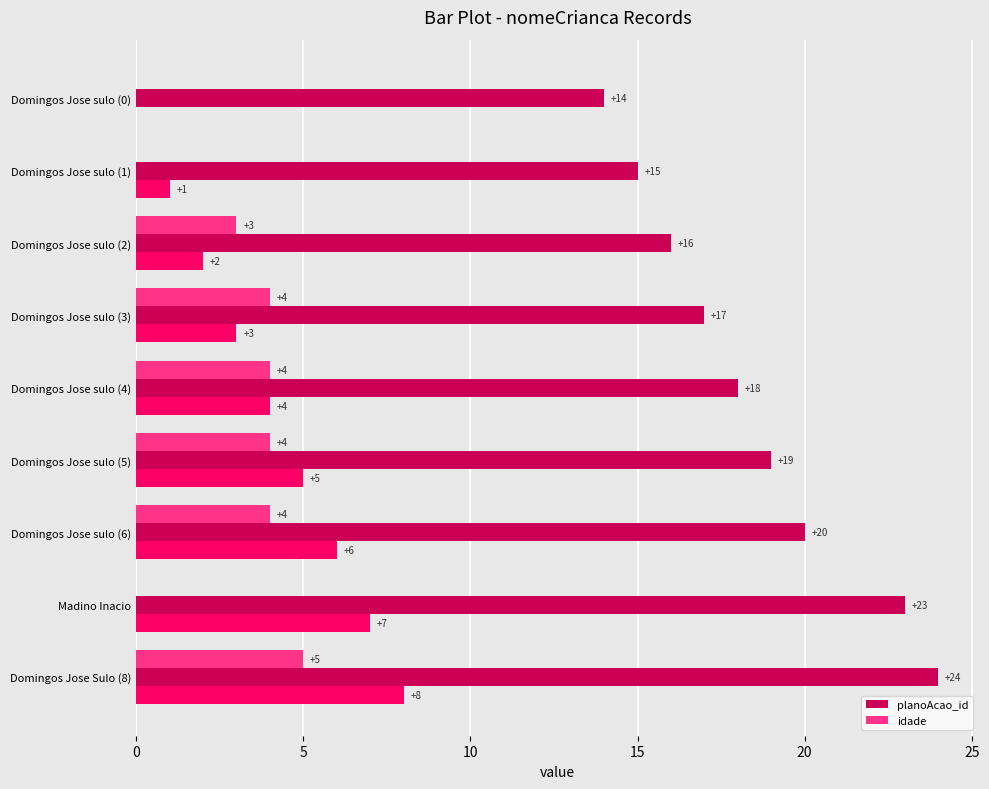

List the series in order of their peak value, highest first.

planoAcao_id, idade